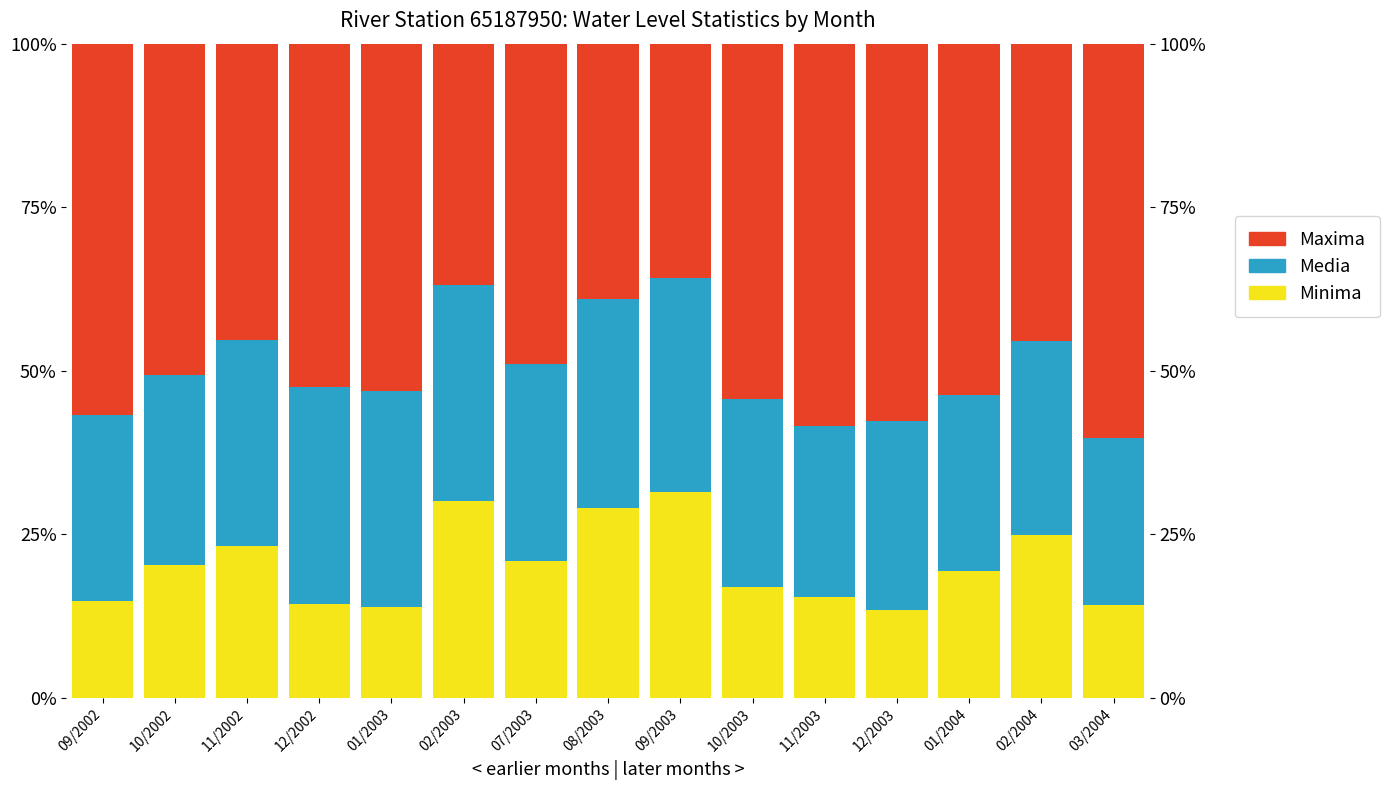

How many bars are there in total?

45